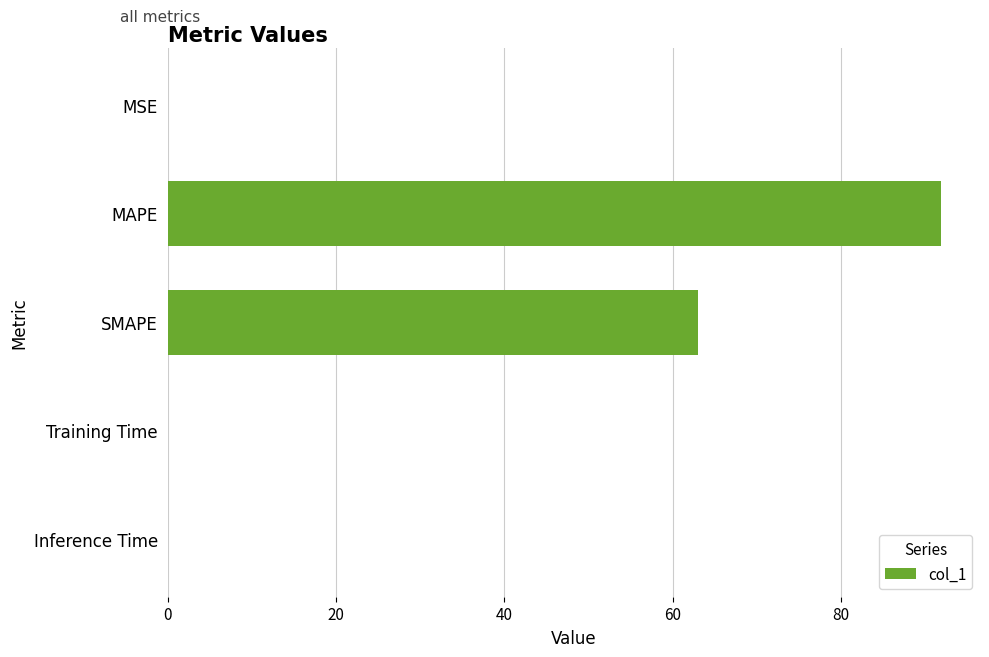

The value at SMAPE is 100.5. True or false?

False